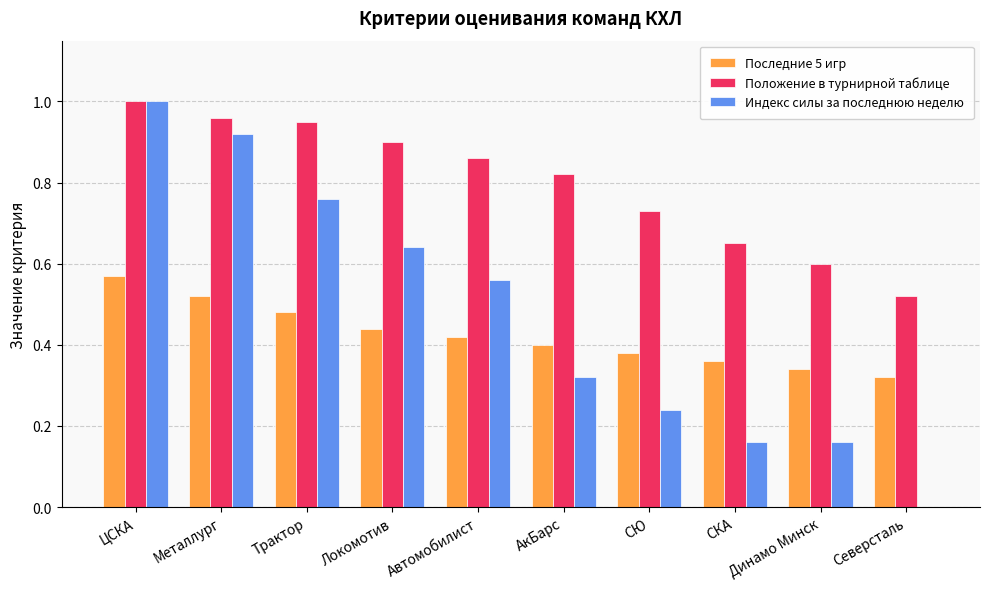

True or false: Положение в турнирной таблице has a value of 1.0 at Металлург.

True